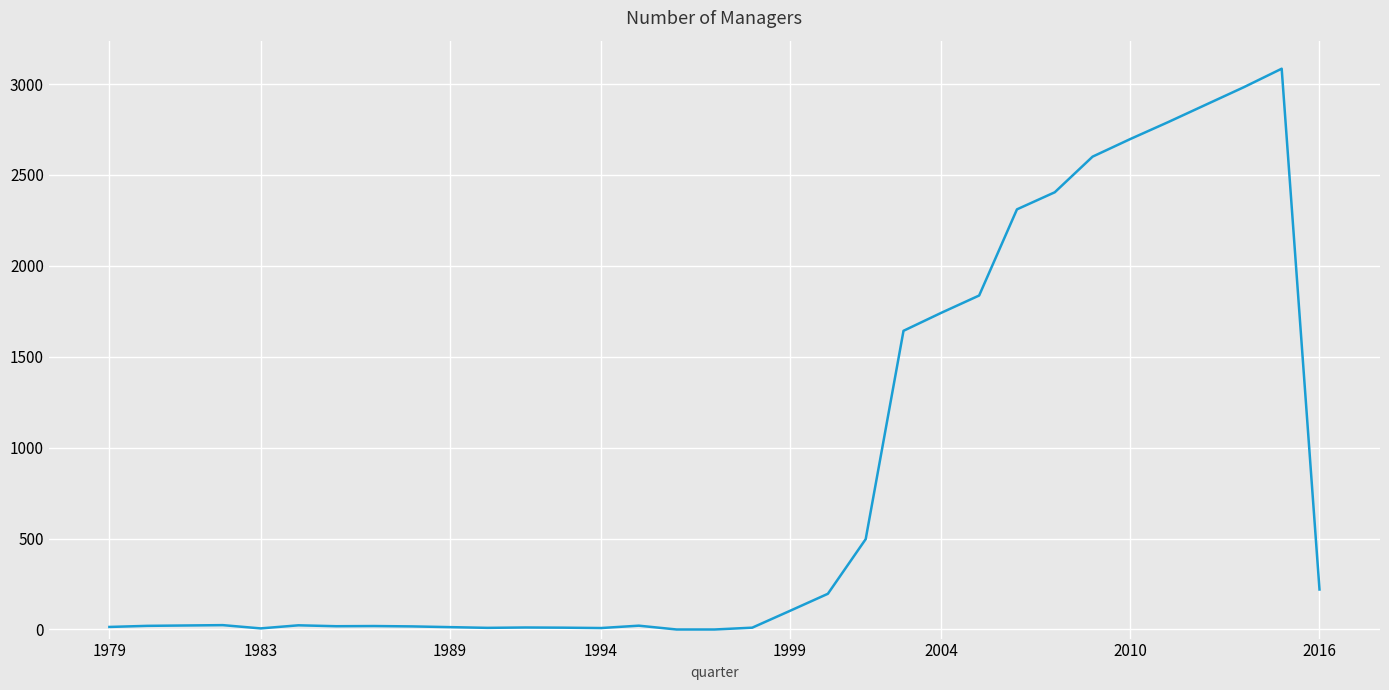

True or false: the data has more than 2 interior local peaks.

True